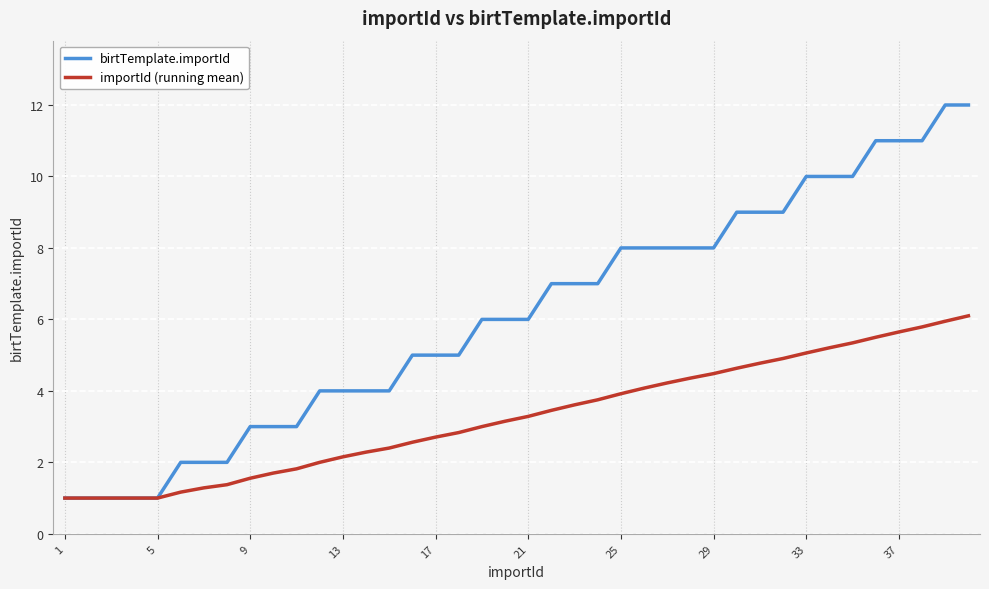

Which series has the largest total across all categories?

birtTemplate.importId